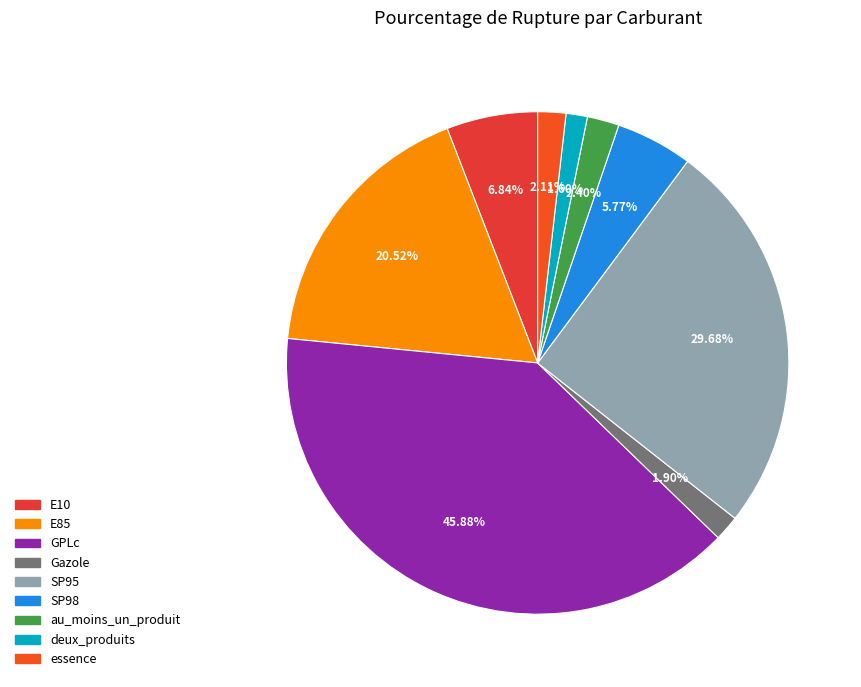

Rank the categories by value from highest to lowest.

GPLc, SP95, E85, E10, SP98, au_moins_un_produit, essence, Gazole, deux_produits